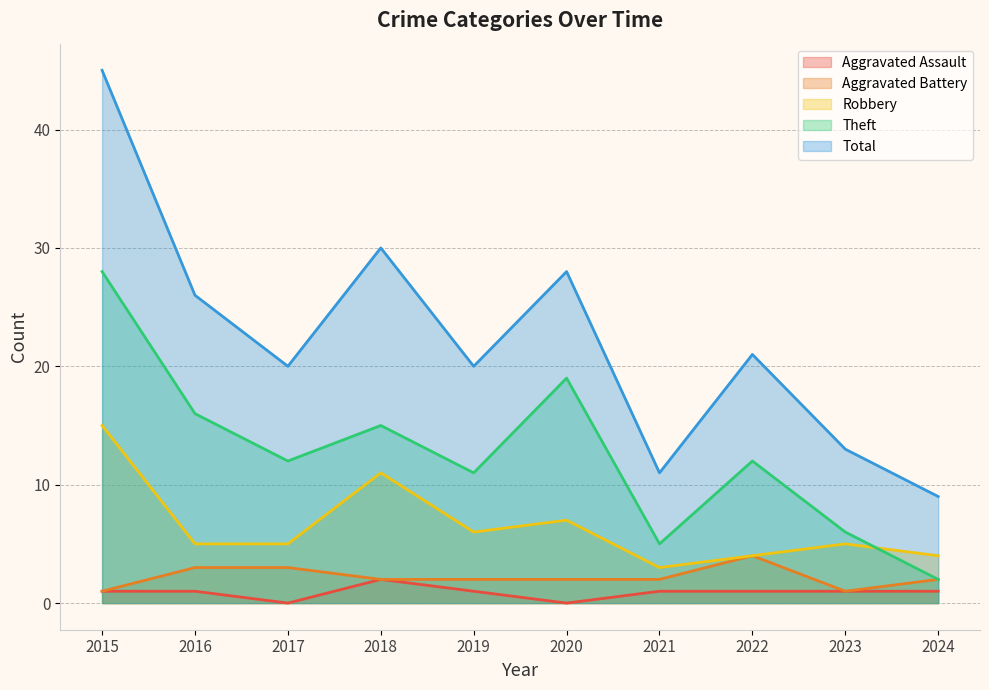

True or false: Aggravated Assault and Theft cross at least once.

False